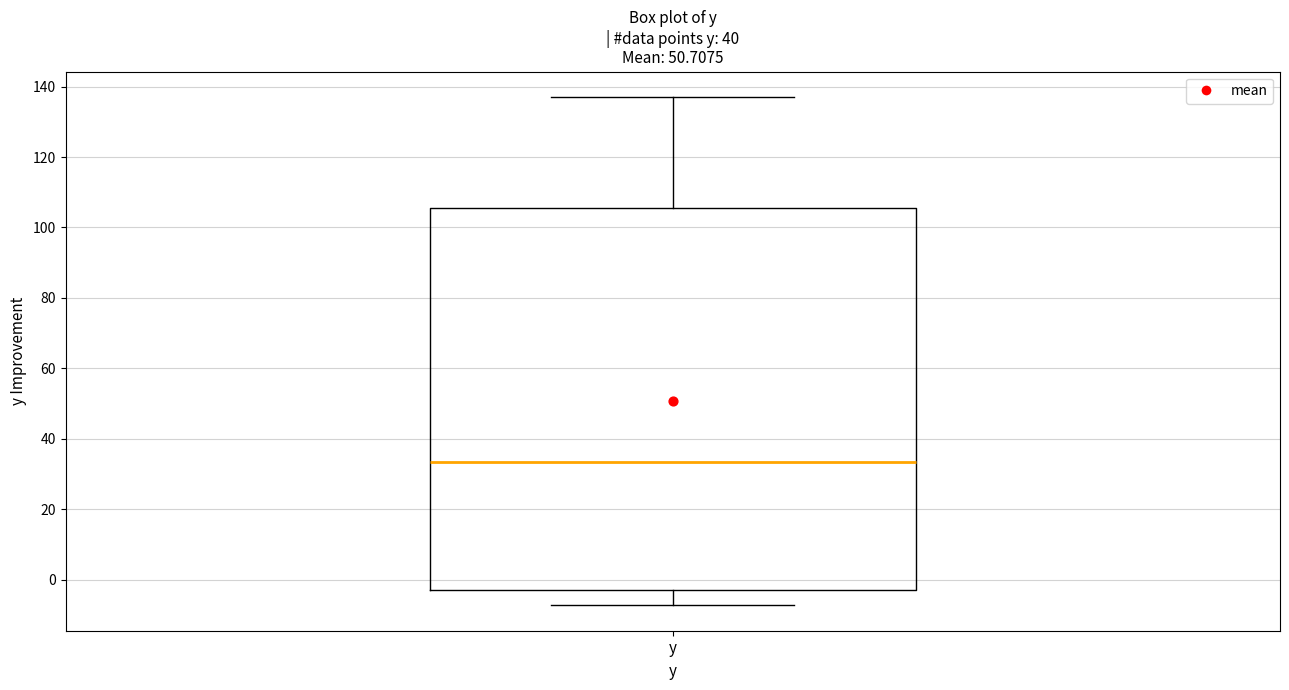

Where does the median line of the box for y sit on the y-axis? The values are not printed on the chart, so give them approximately, as read against the axis.

34